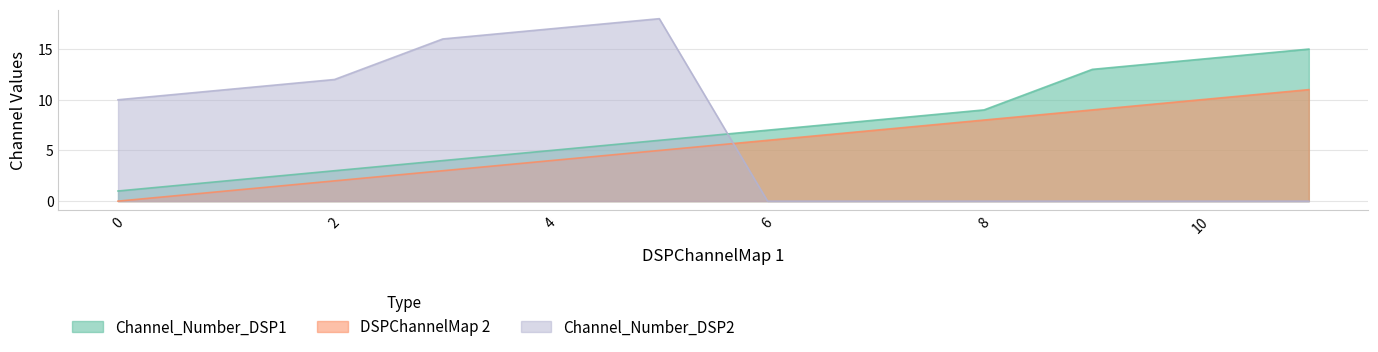

True or false: Channel_Number_DSP2 and DSPChannelMap 2 cross at least once.

True